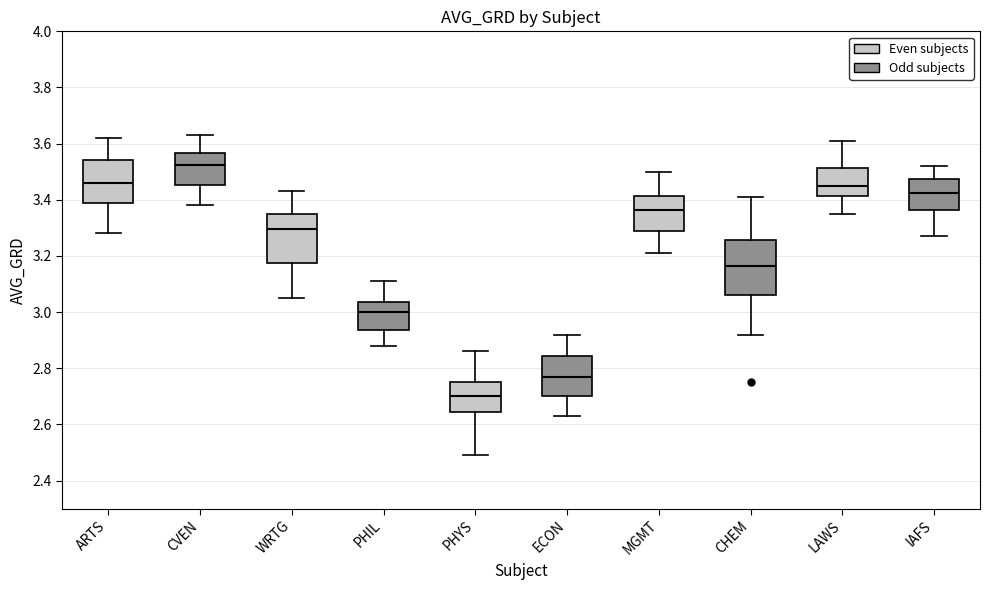

Reading left to right, read every box against the y-axis: the position of its median line, the range the box covers, and the ends of its whiskers. The values are not printed on the chart, so give them approximately, as read against the axis.

ARTS: median 3.46, box 3.38 to 3.54, whiskers 3.28 to 3.62
CVEN: median 3.52, box 3.46 to 3.56, whiskers 3.38 to 3.64
WRTG: median 3.30, box 3.18 to 3.36, whiskers 3.06 to 3.44
PHIL: median 3.00, box 2.94 to 3.04, whiskers 2.88 to 3.12
PHYS: median 2.70, box 2.64 to 2.76, whiskers 2.50 to 2.86
ECON: median 2.78, box 2.70 to 2.84, whiskers 2.64 to 2.92
MGMT: median 3.36, box 3.28 to 3.42, whiskers 3.22 to 3.50
CHEM: median 3.16, box 3.06 to 3.26, whiskers 2.92 to 3.42
LAWS: median 3.46, box 3.42 to 3.52, whiskers 3.36 to 3.62
IAFS: median 3.42, box 3.36 to 3.48, whiskers 3.28 to 3.52